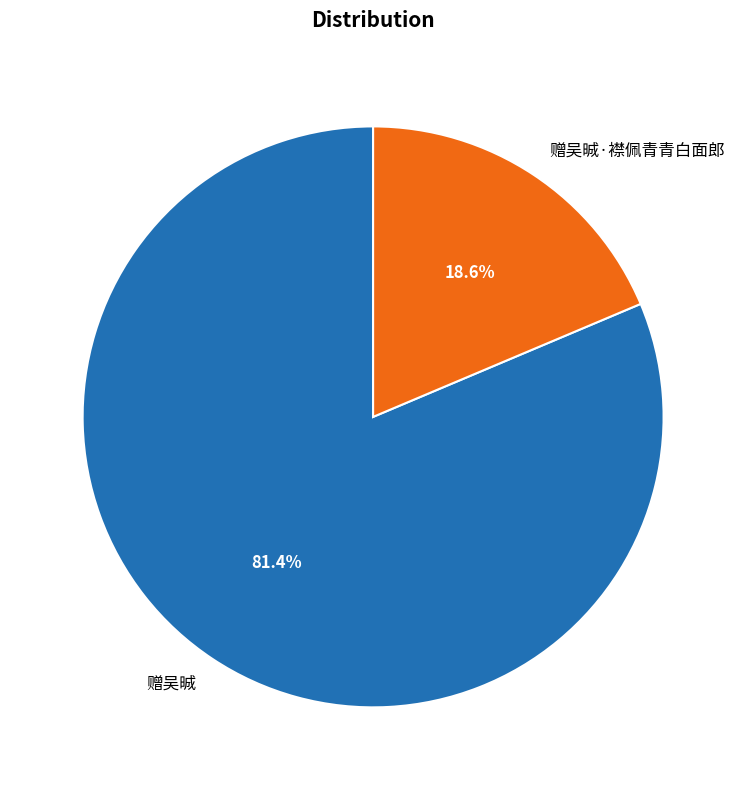

How many slices are in this pie chart?

2